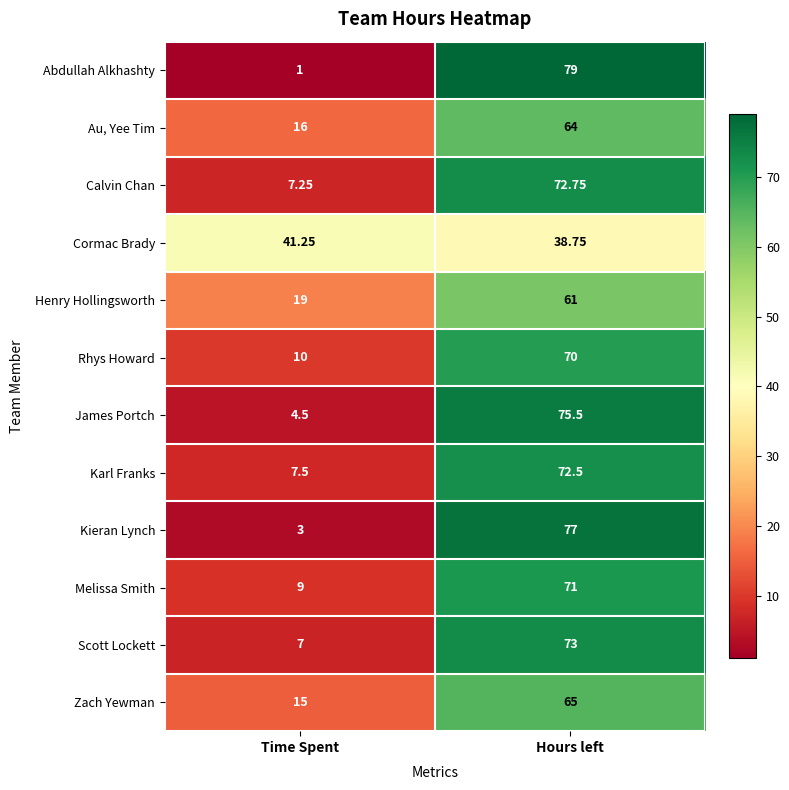

Which label corresponds to the largest value in the chart?

Hours left